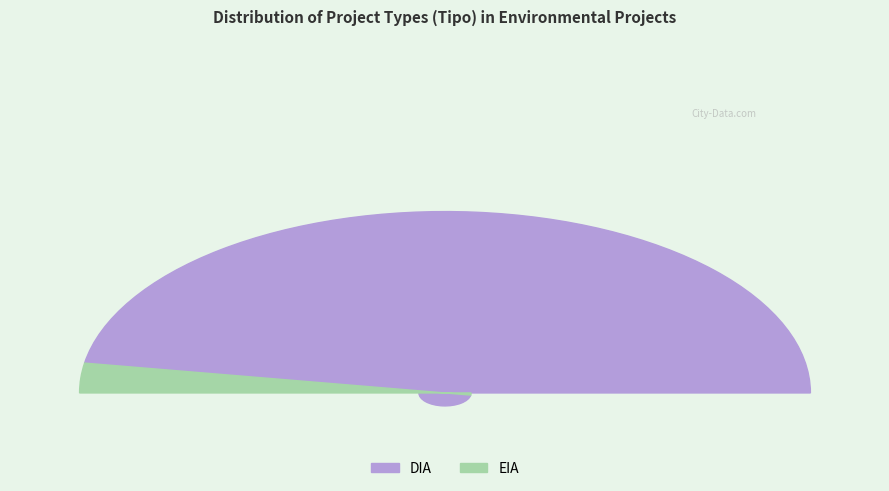

Rank the categories by value from lowest to highest.

EIA, DIA